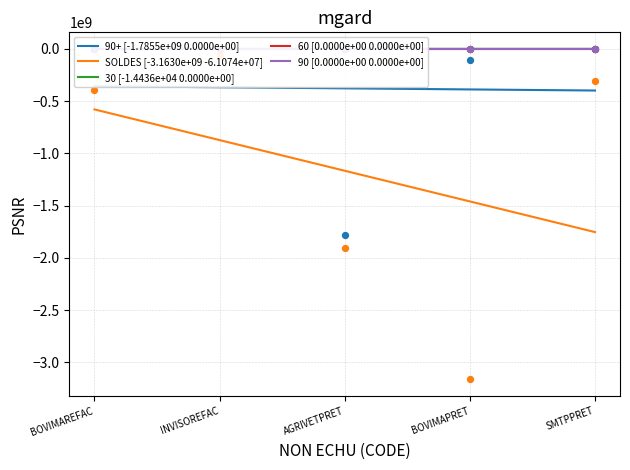

Which series contains the highest Y value?

30 [-1.4436e+04 0.0000e+00]